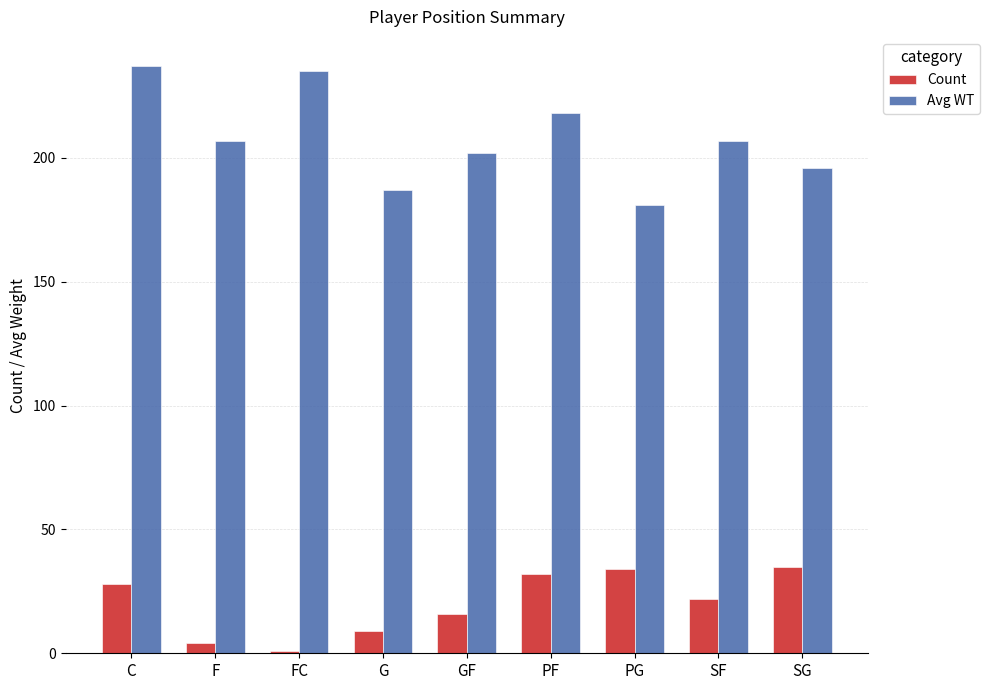

At which label does Count first exceed 22?

C